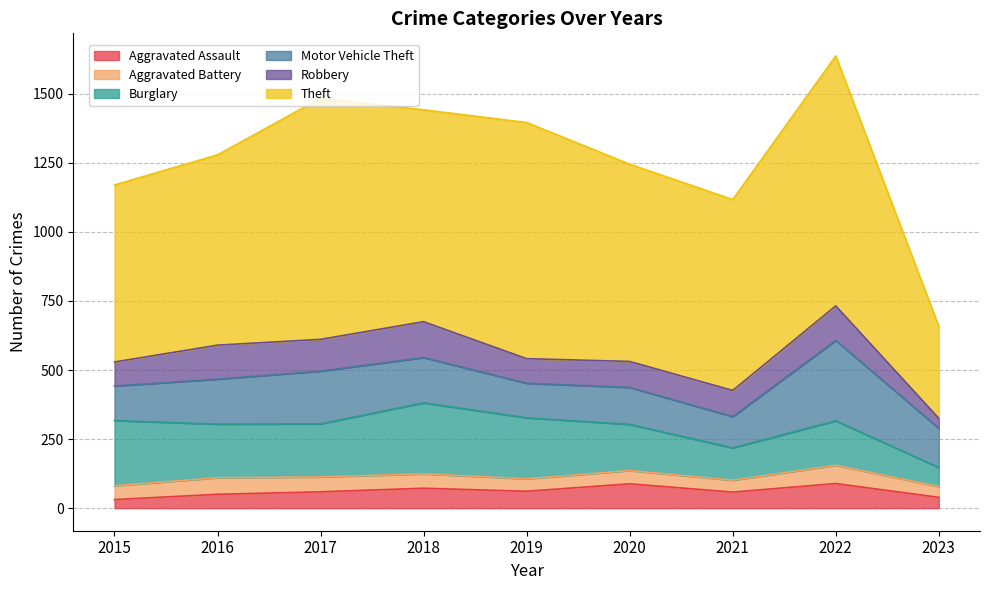

What is the approximate value of Robbery at 2021, to the nearest 10?

100